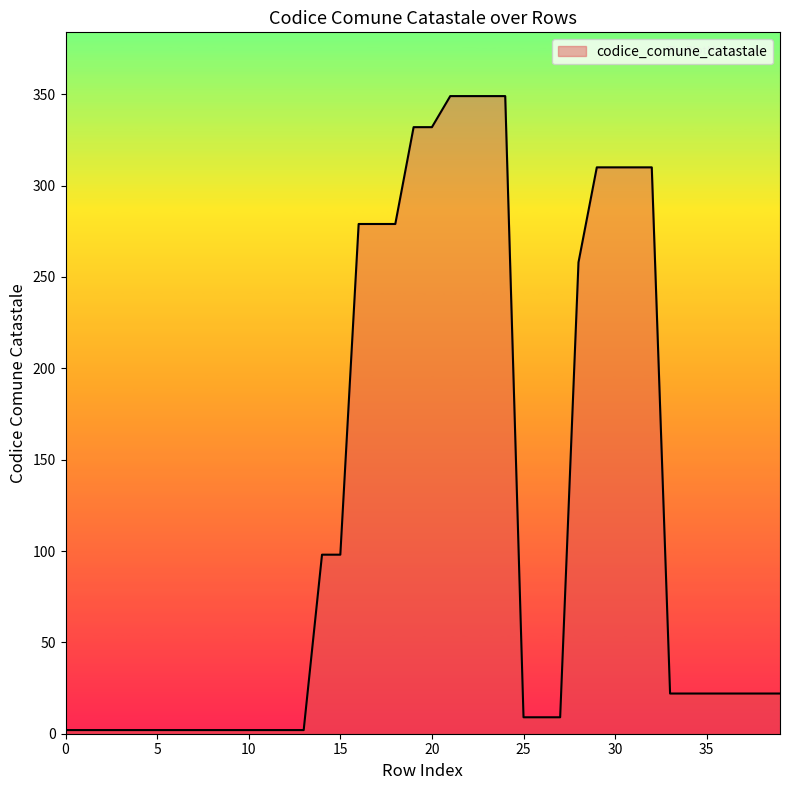

What is the difference between the maximum and minimum values?

347